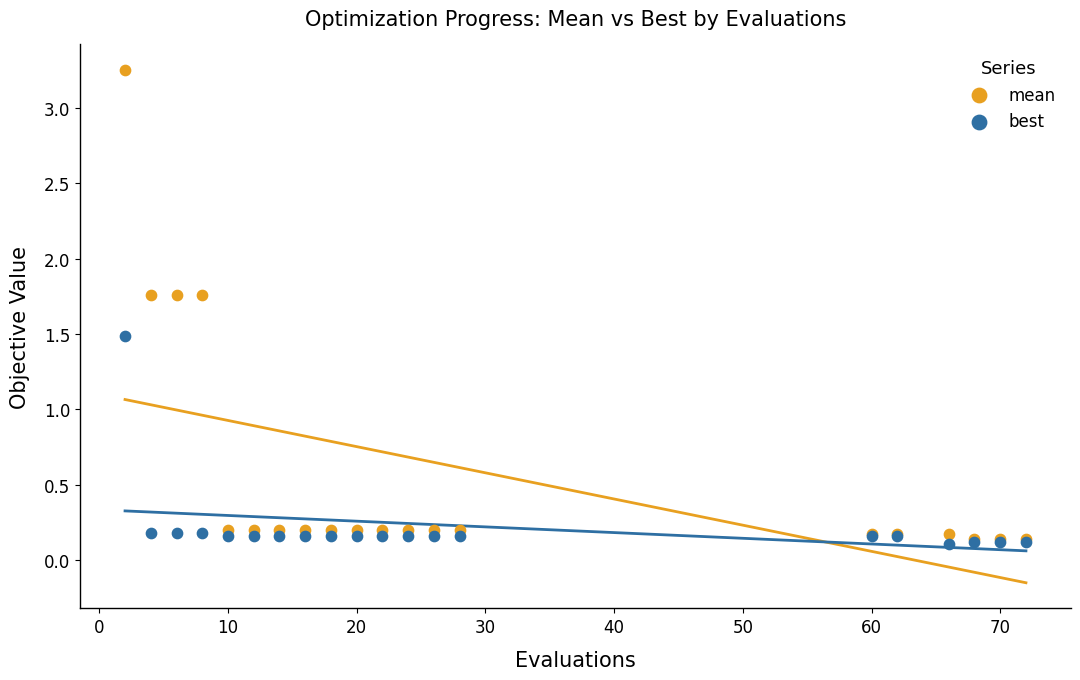

Which series reaches the minimum Y coordinate?

best